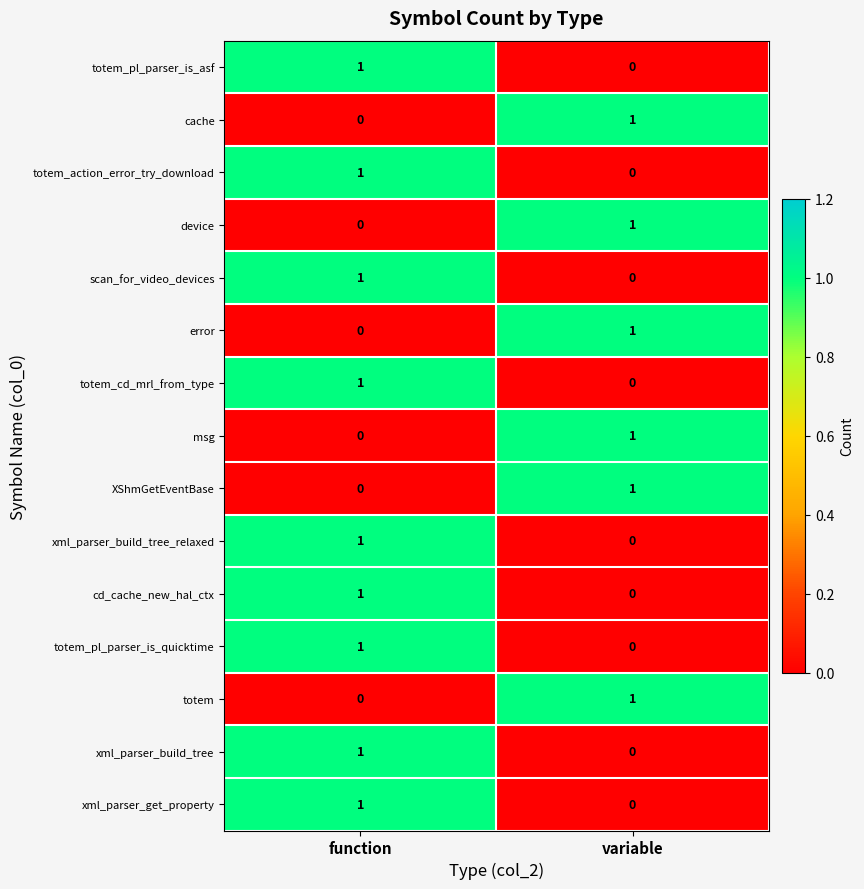

What is the total value across all series at variable?

6